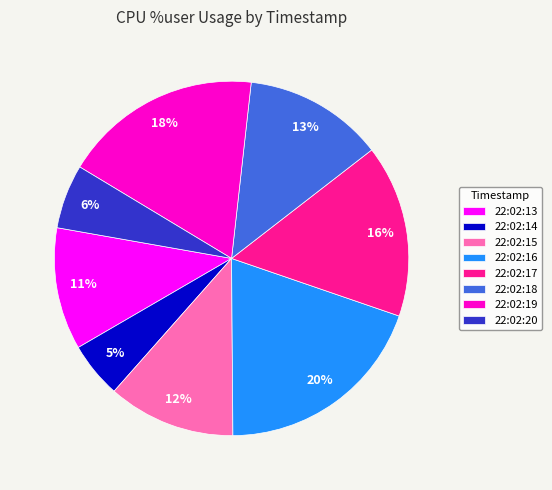

Does 22:02:15 account for over 50% of the chart?

No